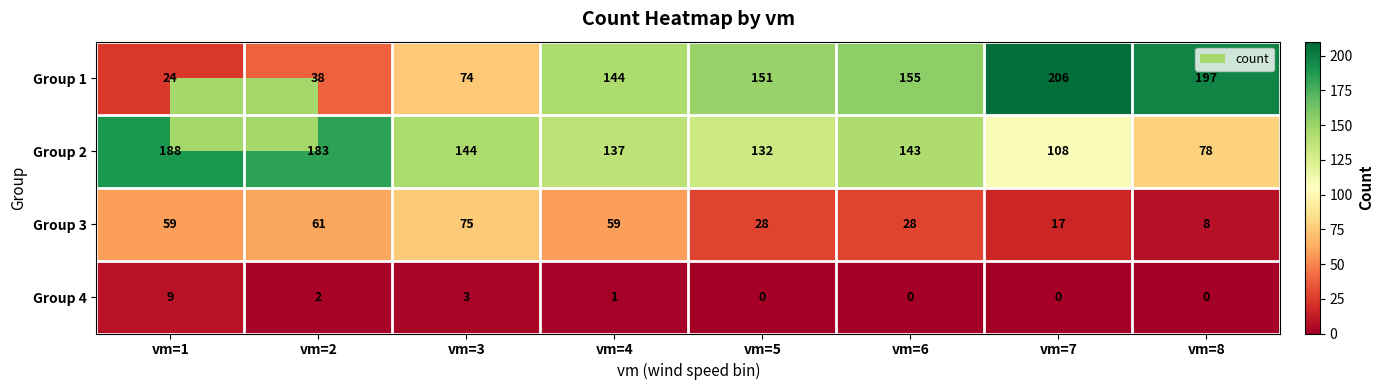

Which series changed the most between vm=3 and vm=5?

Group 1